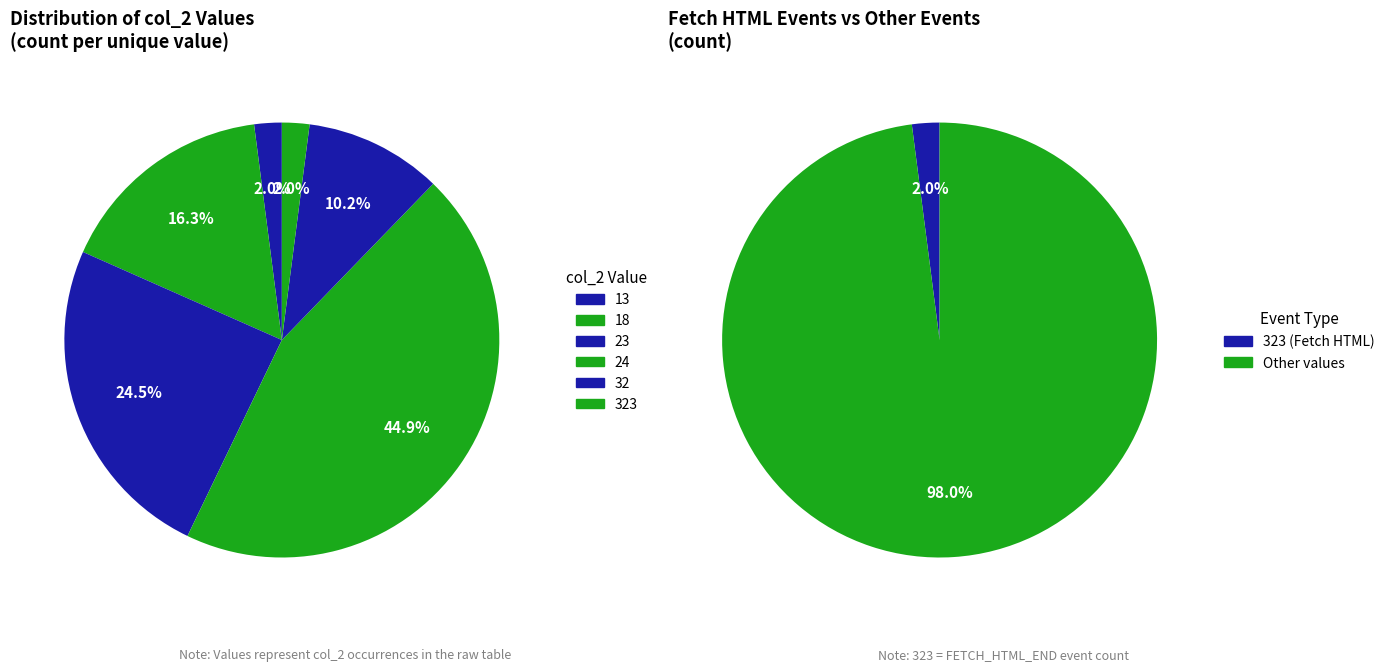

Which slice is the largest?

value_323